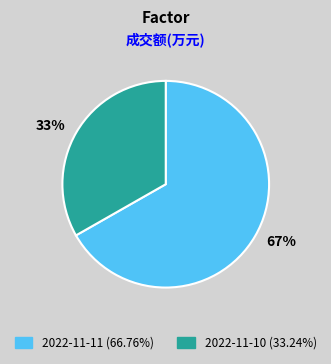

To the nearest percent, what is the average slice percentage?

50%